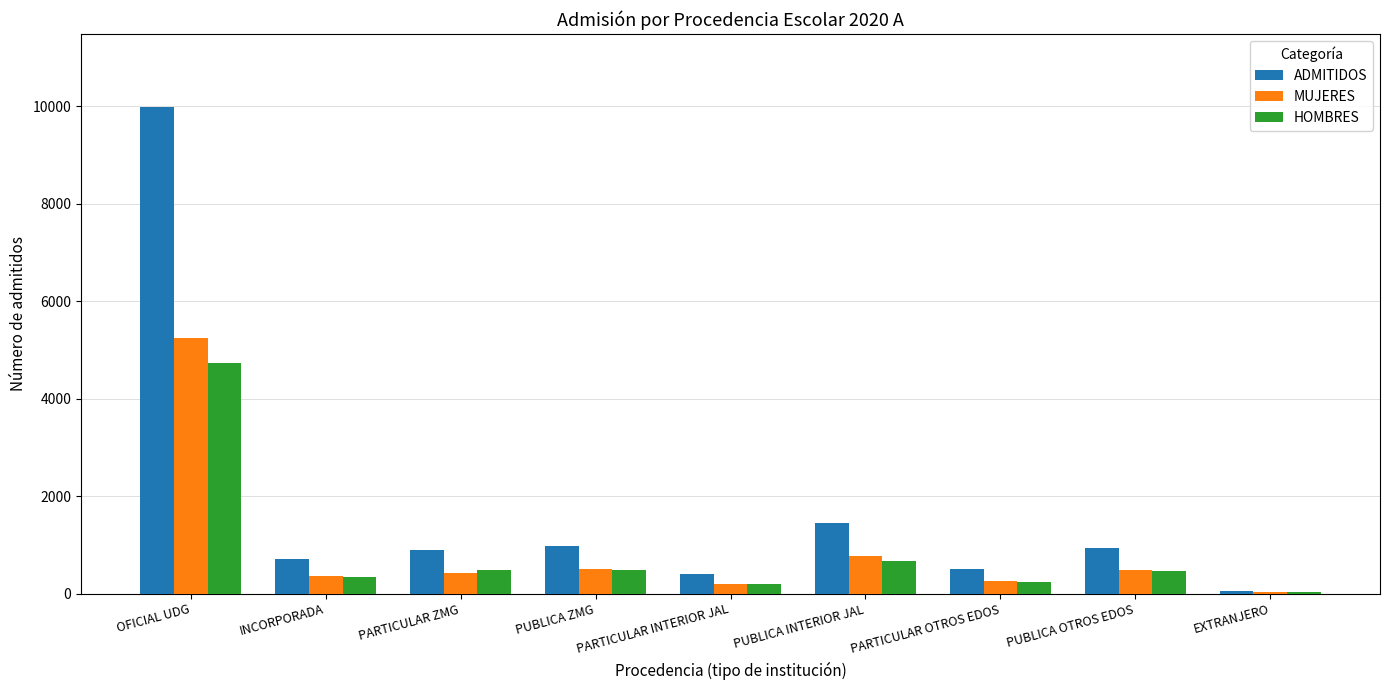

What are all the series names shown in the legend?

ADMITIDOS, MUJERES, HOMBRES